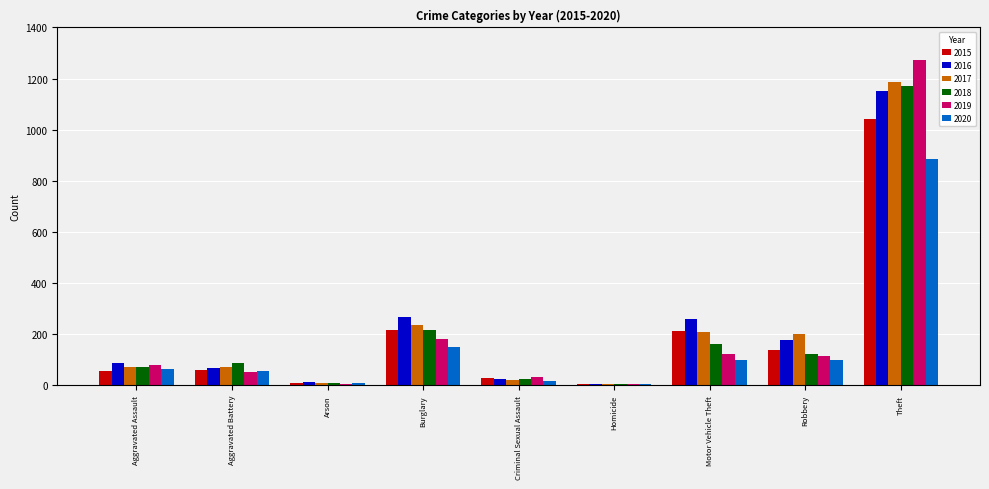

How many distinct data groups are displayed?

6